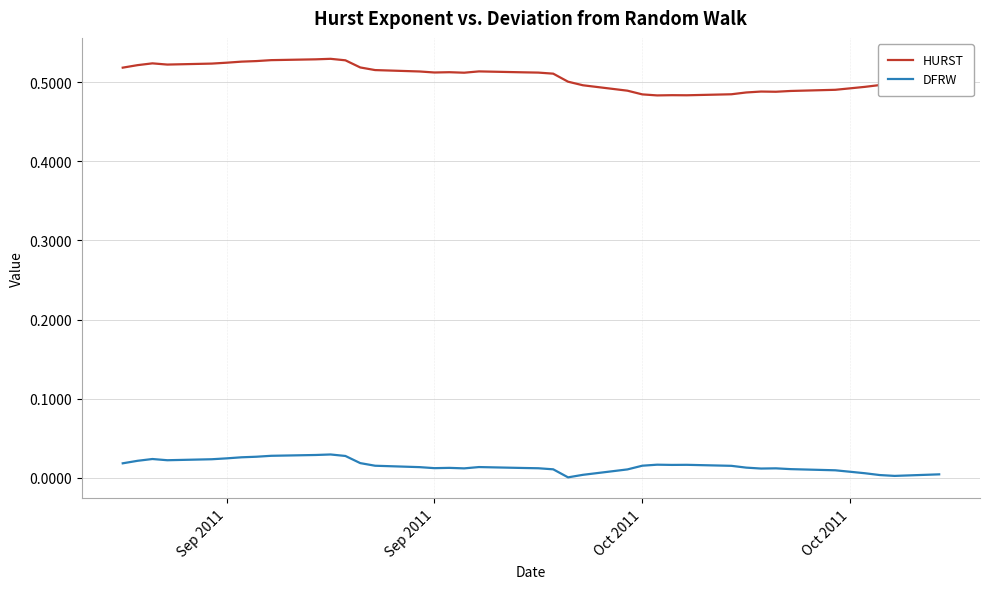

List the series in order of their overall mean, highest first.

HURST, DFRW